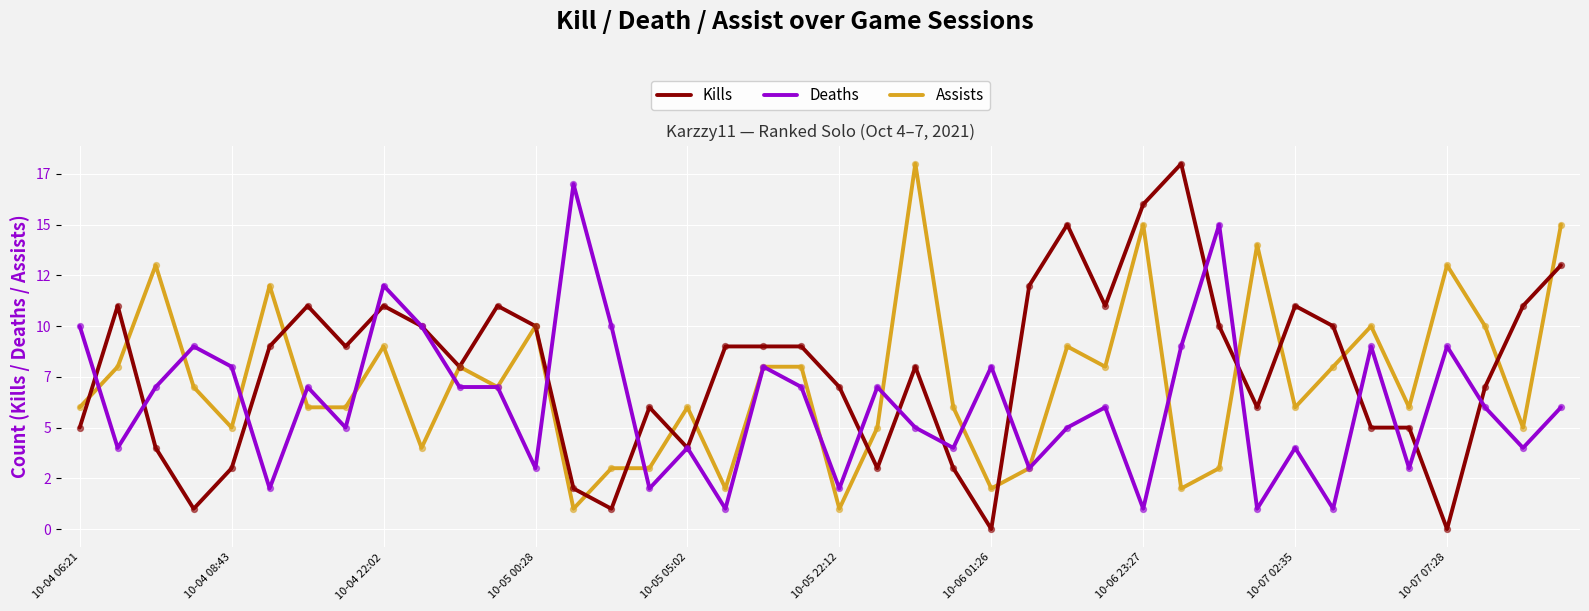

Which series has the largest total across all categories?

Kills